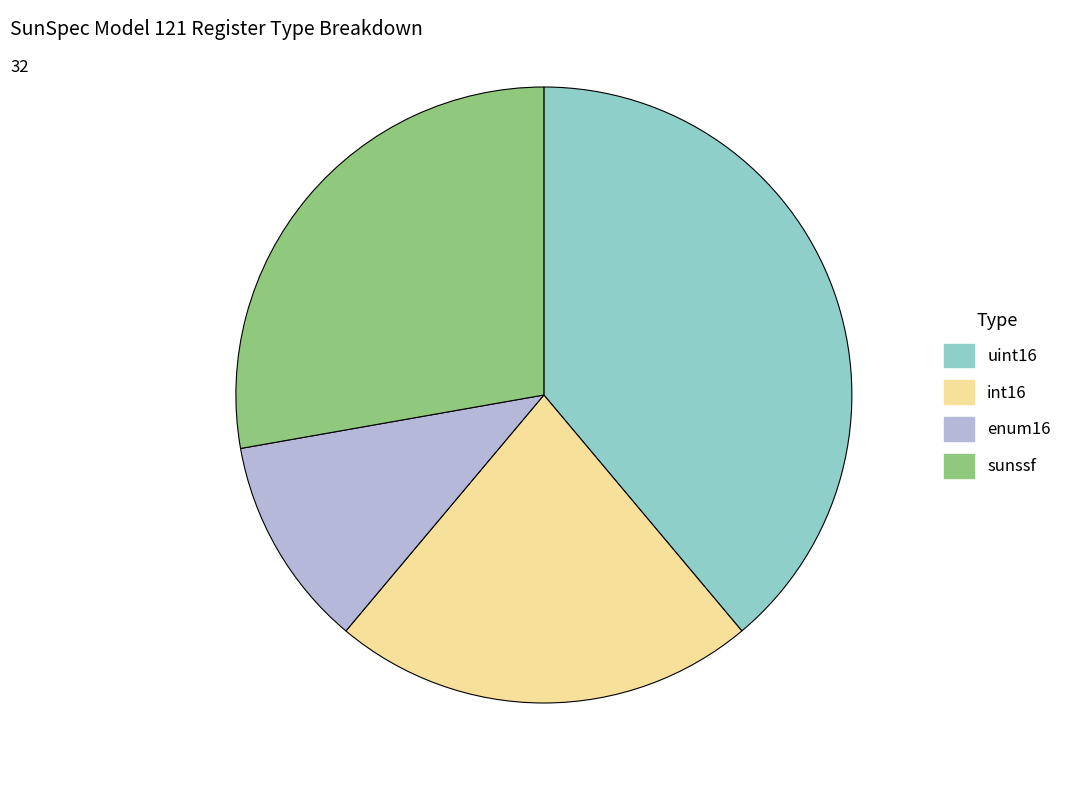

Is it true that sunssf is 28% of the pie?

True